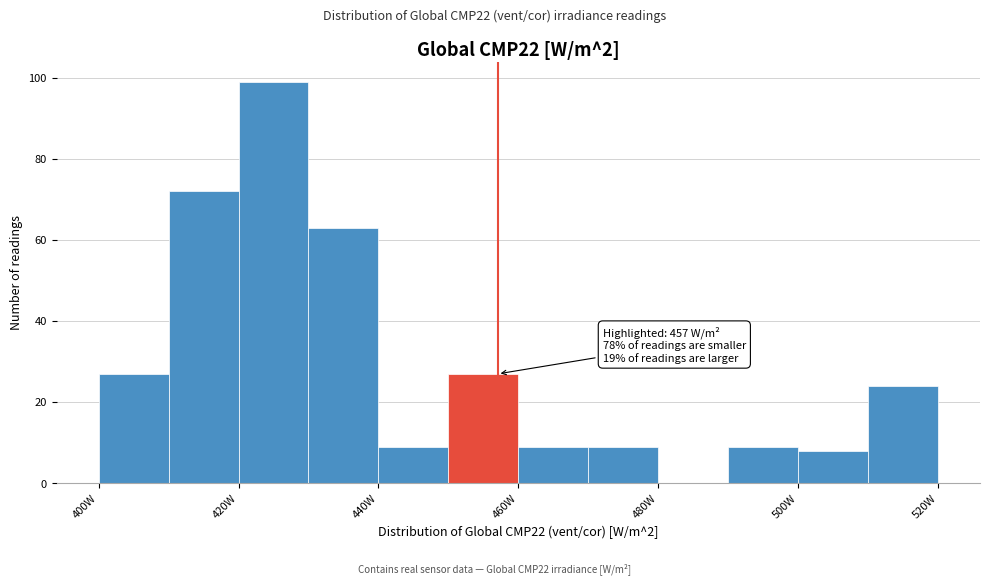

Which range on the x-axis has the tallest bar?

420 to 430